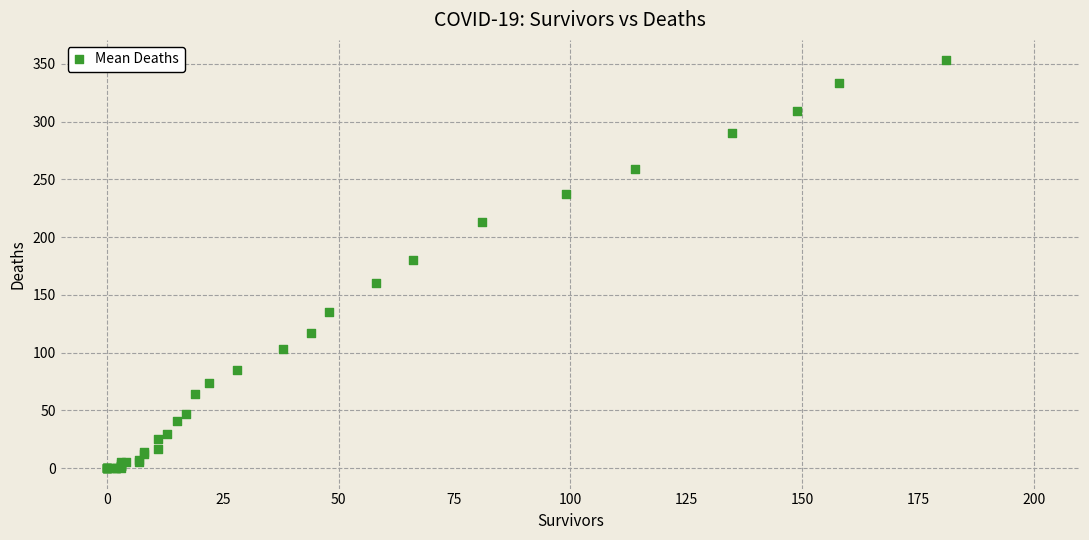

What Y value in the scatter plot is closest to 176?

180